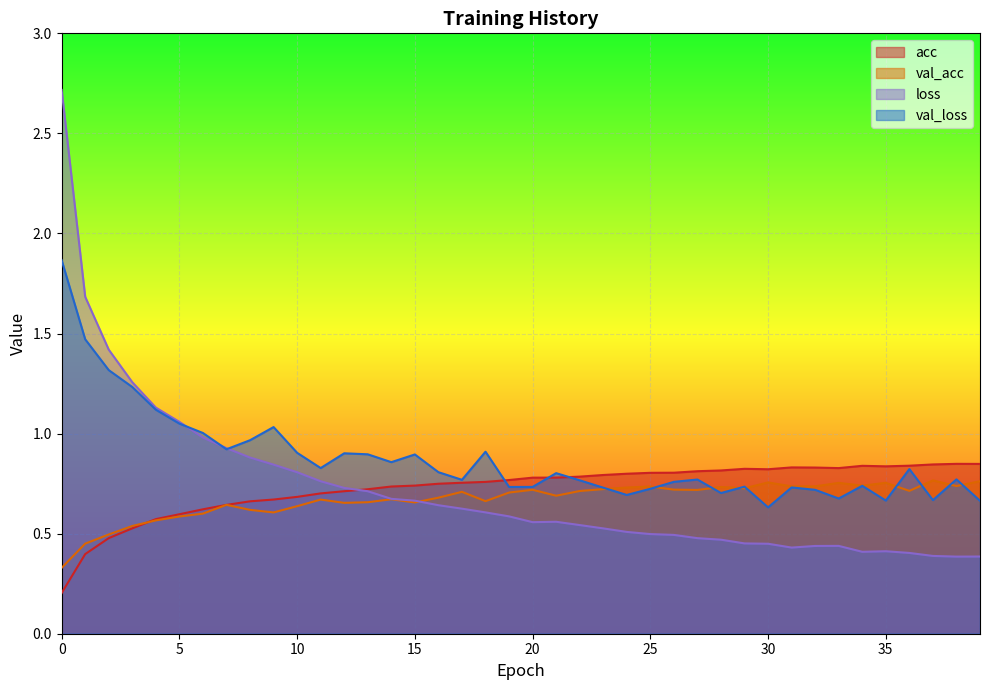

Reading left to right, extract all data points from this chart.

acc: 0.2	0.4	0.5	0.5	0.6	0.6	0.6	0.6	0.7	0.7	0.7	0.7	0.7	0.7	0.7	0.7	0.7	0.8	0.8	0.8	0.8	0.8	0.8	0.8	0.8	0.8	0.8	0.8	0.8	0.8	0.8	0.8	0.8	0.8	0.8	0.8	0.8	0.8	0.8	0.8
val_acc: 0.3	0.5	0.5	0.5	0.6	0.6	0.6	0.6	0.6	0.6	0.6	0.7	0.7	0.7	0.7	0.7	0.7	0.7	0.7	0.7	0.7	0.7	0.7	0.7	0.7	0.7	0.7	0.7	0.7	0.7	0.8	0.7	0.7	0.8	0.7	0.8	0.7	0.8	0.7	0.8
loss: 2.7	1.7	1.4	1.3	1.1	1.1	1.0	0.9	0.9	0.8	0.8	0.8	0.7	0.7	0.7	0.7	0.6	0.6	0.6	0.6	0.6	0.6	0.5	0.5	0.5	0.5	0.5	0.5	0.5	0.5	0.4	0.4	0.4	0.4	0.4	0.4	0.4	0.4	0.4	0.4
val_loss: 1.9	1.5	1.3	1.2	1.1	1.0	1.0	0.9	1.0	1.0	0.9	0.8	0.9	0.9	0.9	0.9	0.8	0.8	0.9	0.7	0.7	0.8	0.8	0.7	0.7	0.7	0.8	0.8	0.7	0.7	0.6	0.7	0.7	0.7	0.7	0.7	0.8	0.7	0.8	0.7